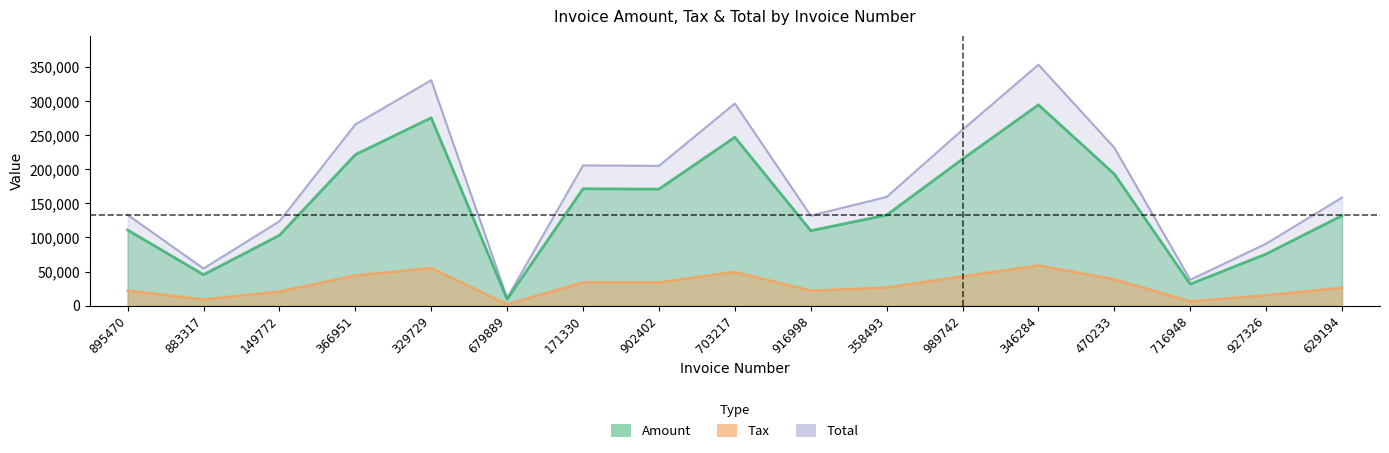

What is the average value of the Amount series?

29897.0